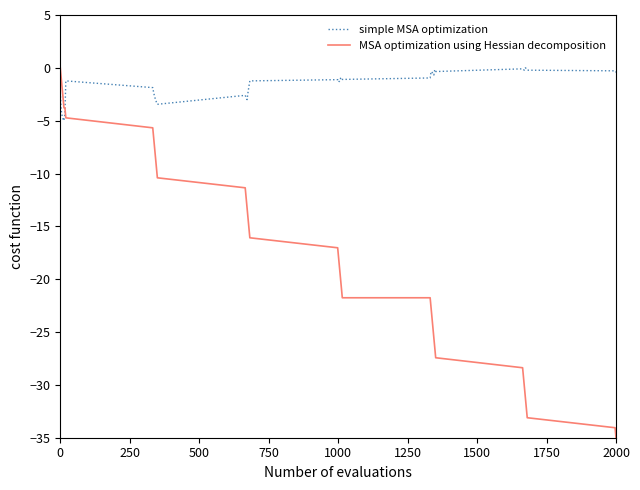

Rank the series by their average value, from lowest to highest.

MSA optimization using Hessian decomposition, simple MSA optimization